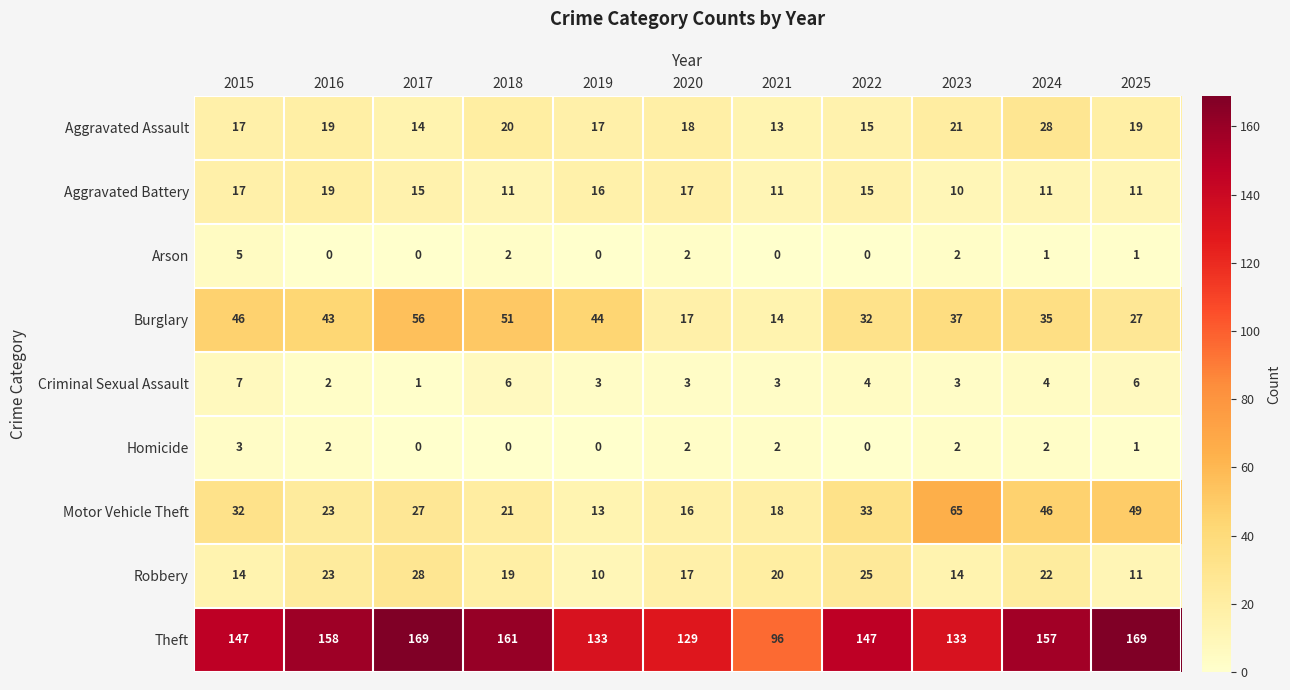

At how many categories does at least one series exceed 128?

10